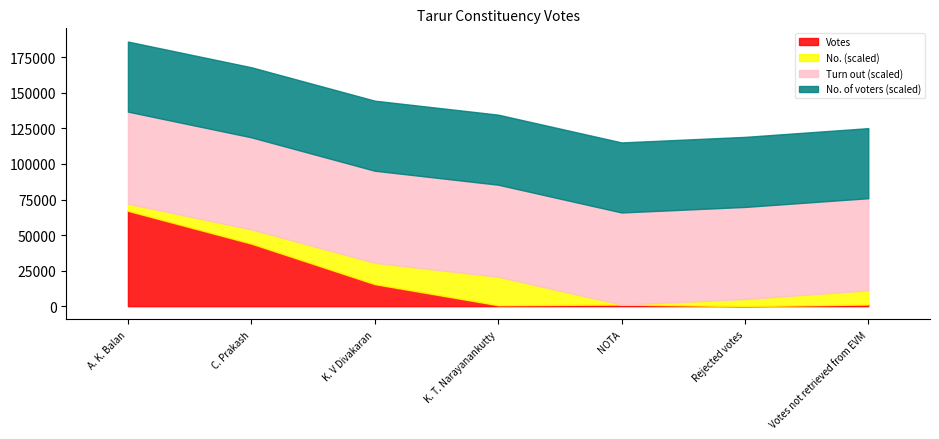

At which label is No. closest to 2?

C. Prakash